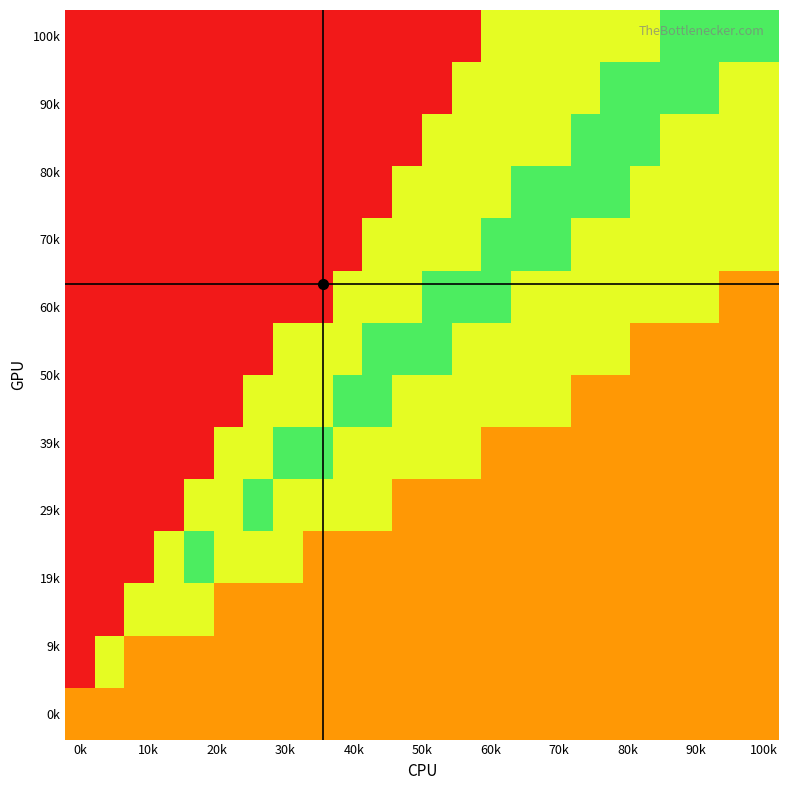

How many categories are shown in the chart?

24